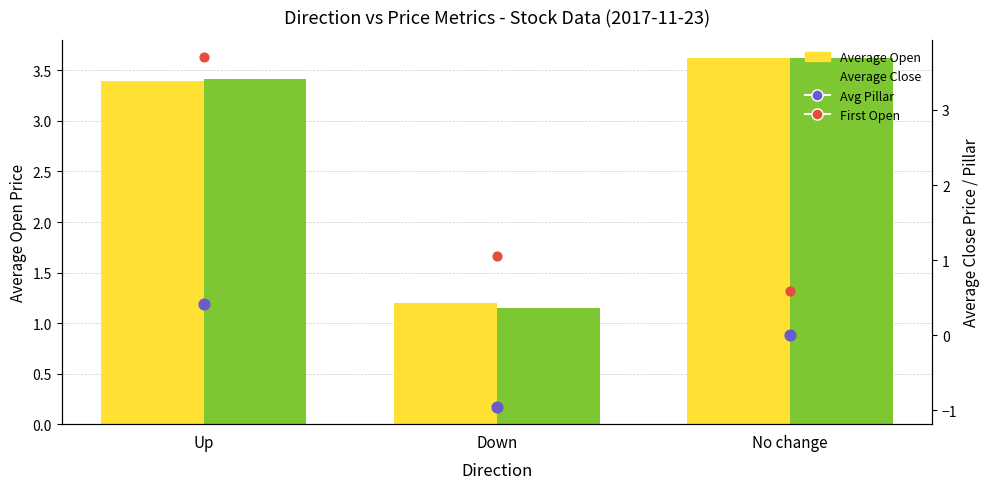

At which category is the sum across all series the highest?

No change